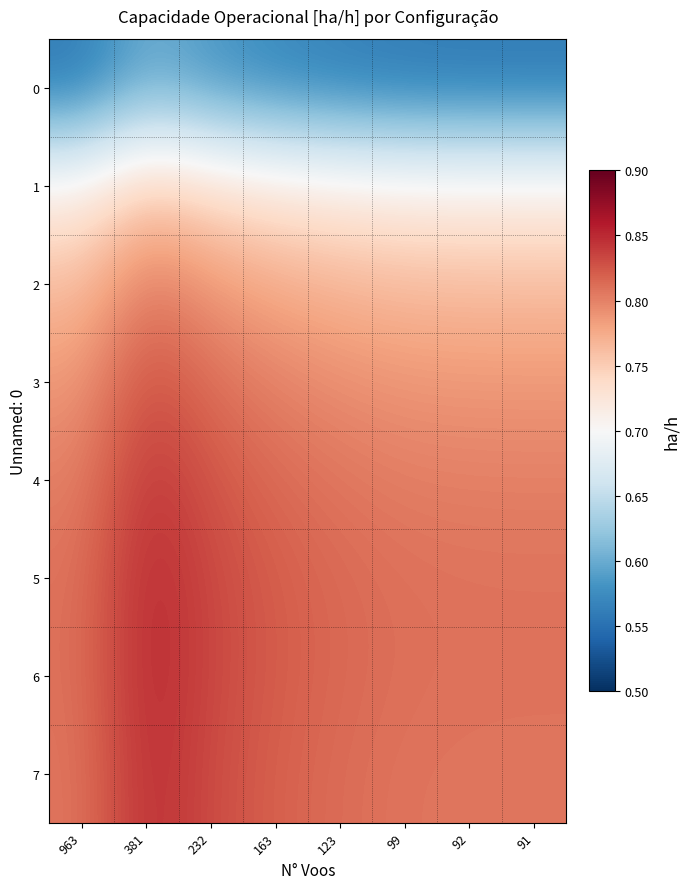

Between 91 and 163, which is larger?

163